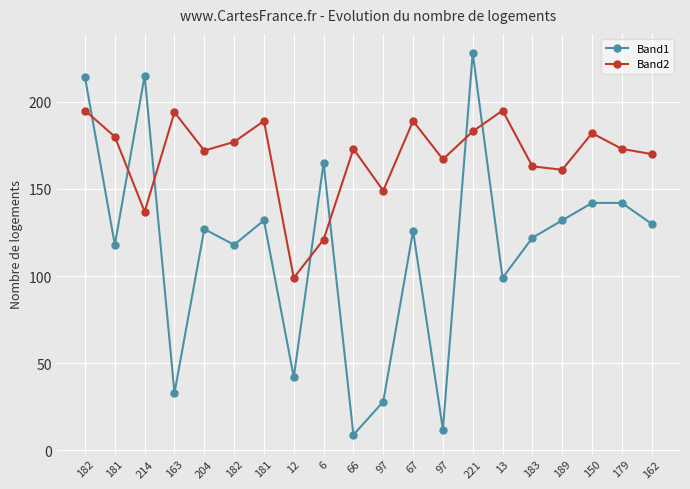

How many lines are shown in the chart?

2